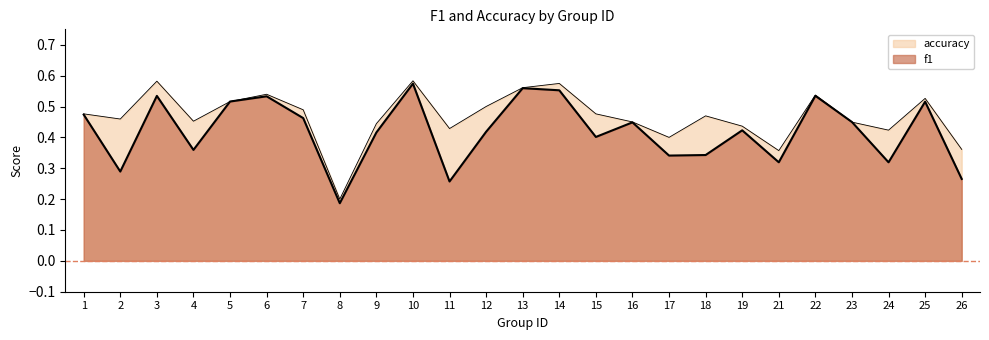

Count the number of categories in the chart.

25